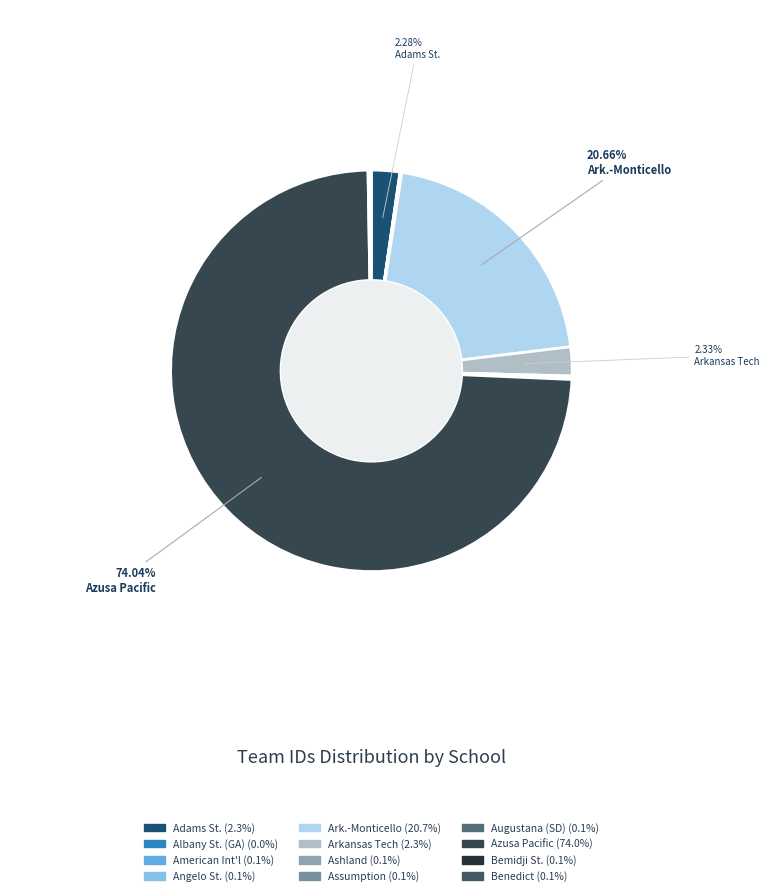

To the nearest percent, what is the average slice percentage?

8%